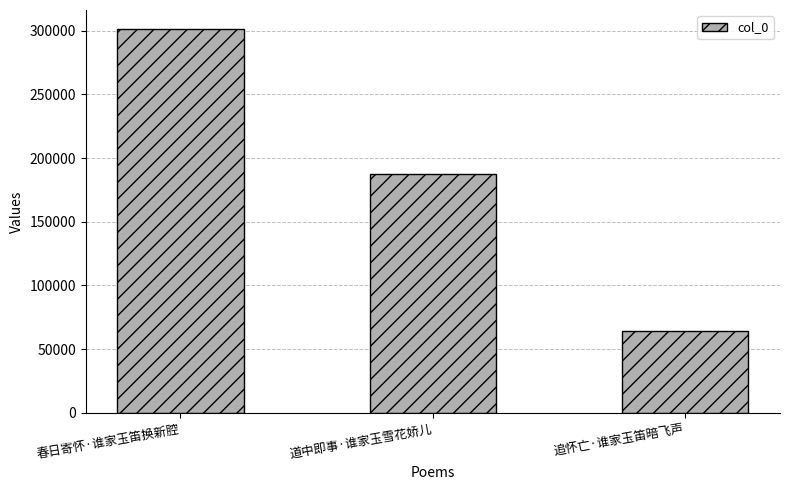

Is it true that the value at 追怀亡·谁家玉笛暗飞声 is 64509?

True